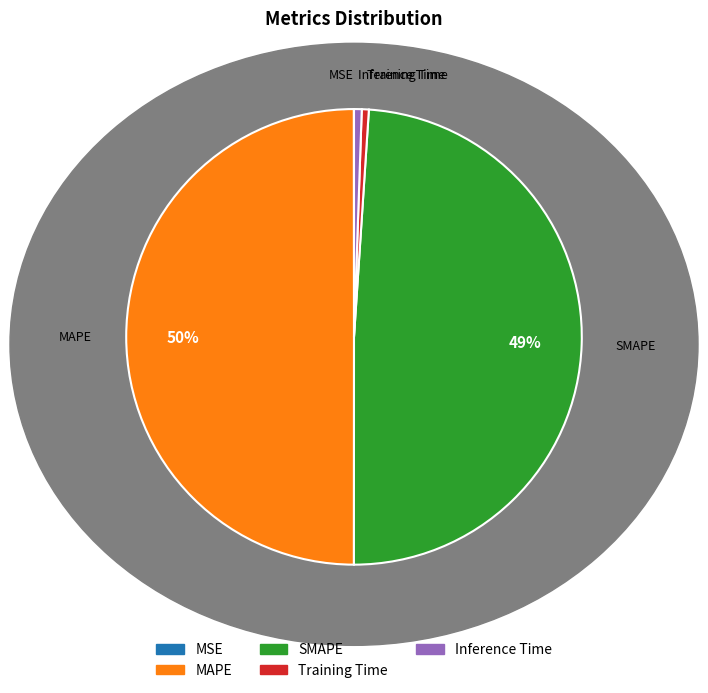

To the nearest percent, what is the combined percentage of MAPE and Inference Time?

51%